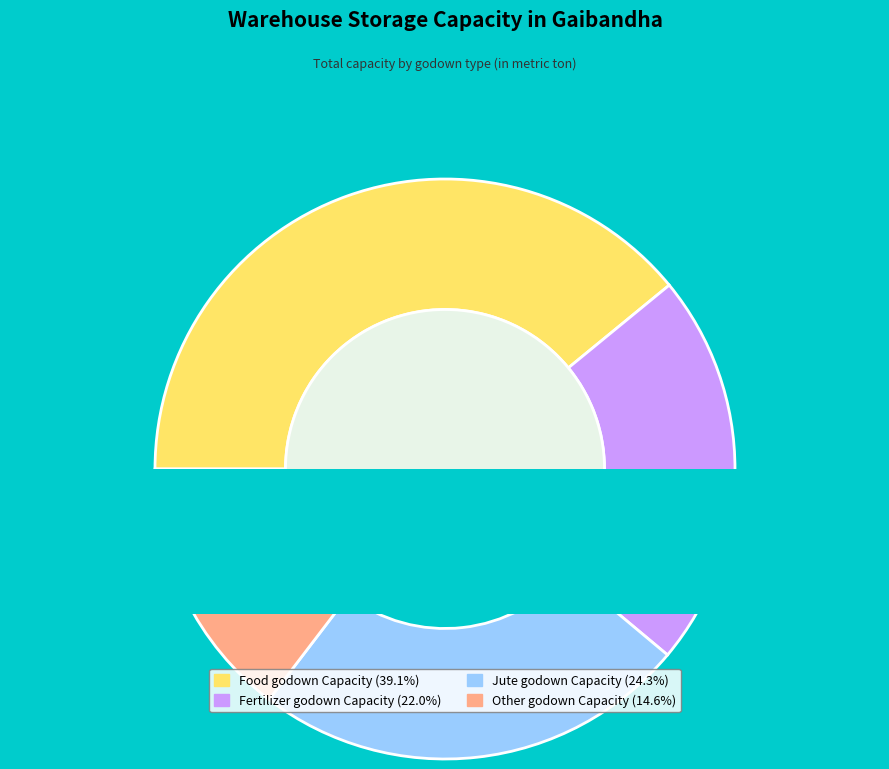

To the nearest percent, what is the difference between the Fertilizer godown Capacity and Other godown Capacity slice percentages?

7%